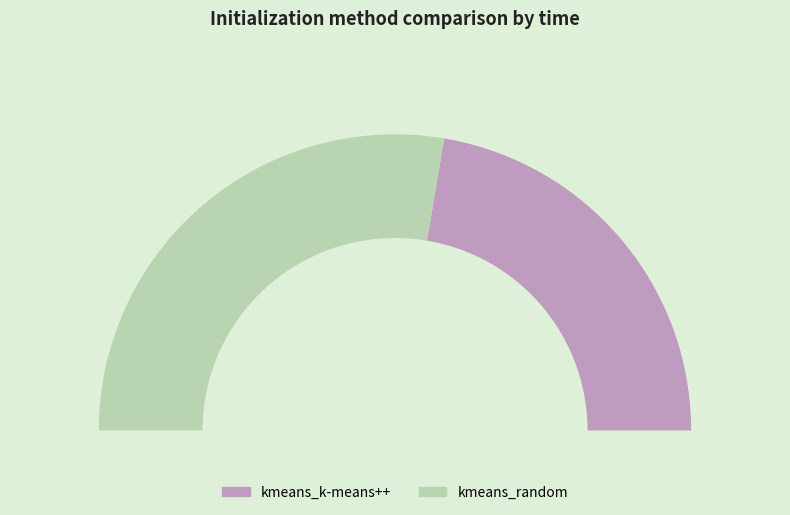

Count the number of slices in the pie.

2